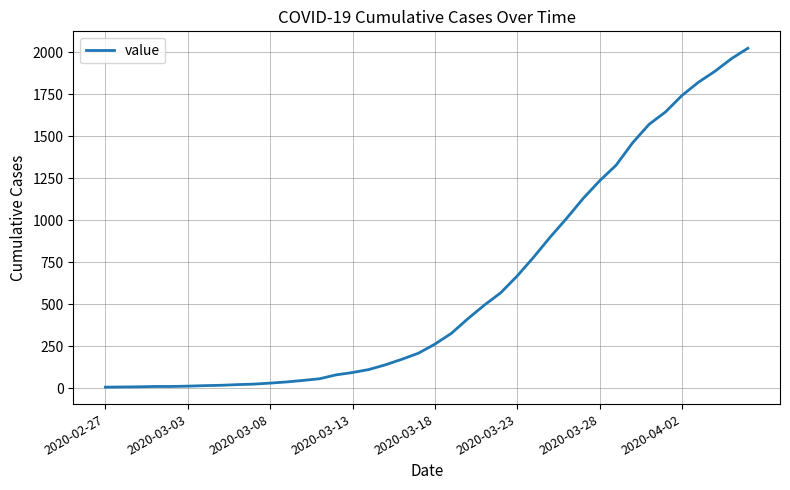

What is the greatest value displayed?

2024